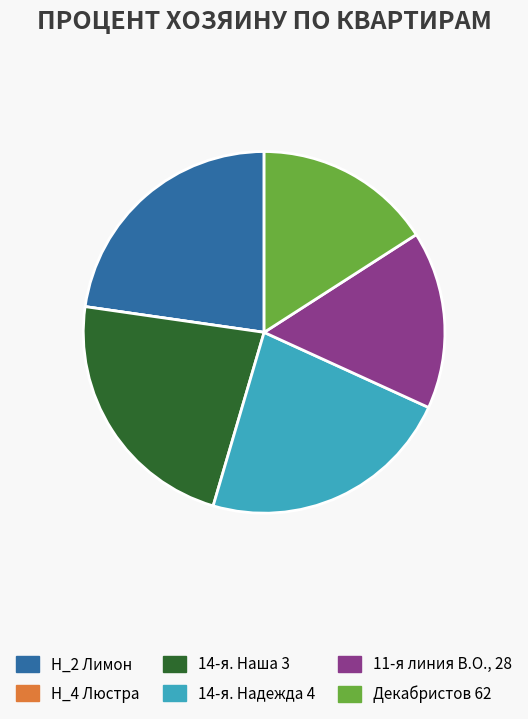

Does any single category account for the majority?

No